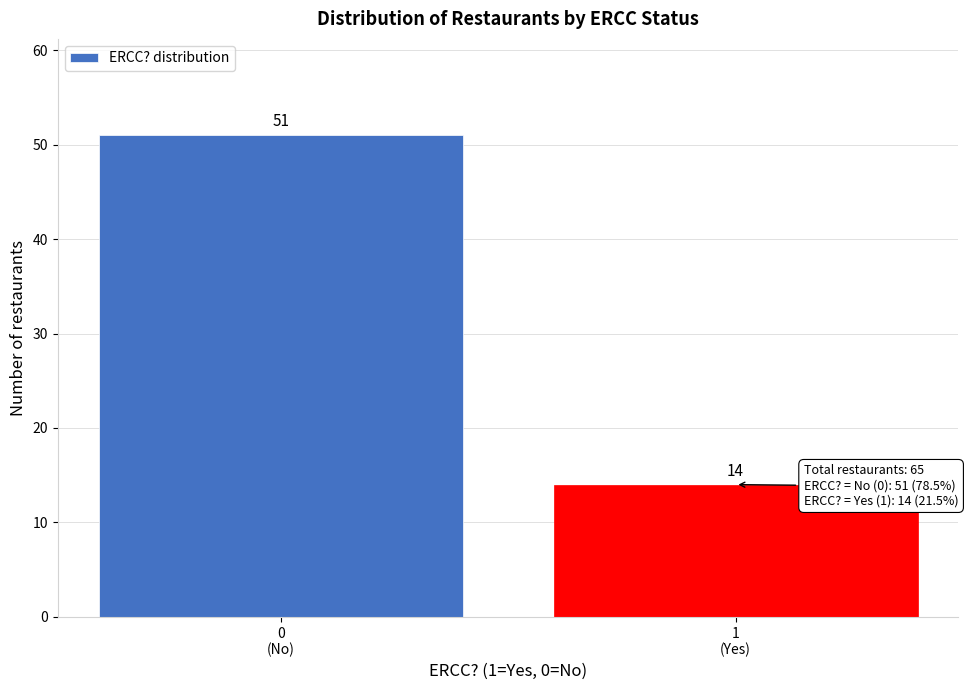

Reading left to right, extract all data points from this chart.

51	14